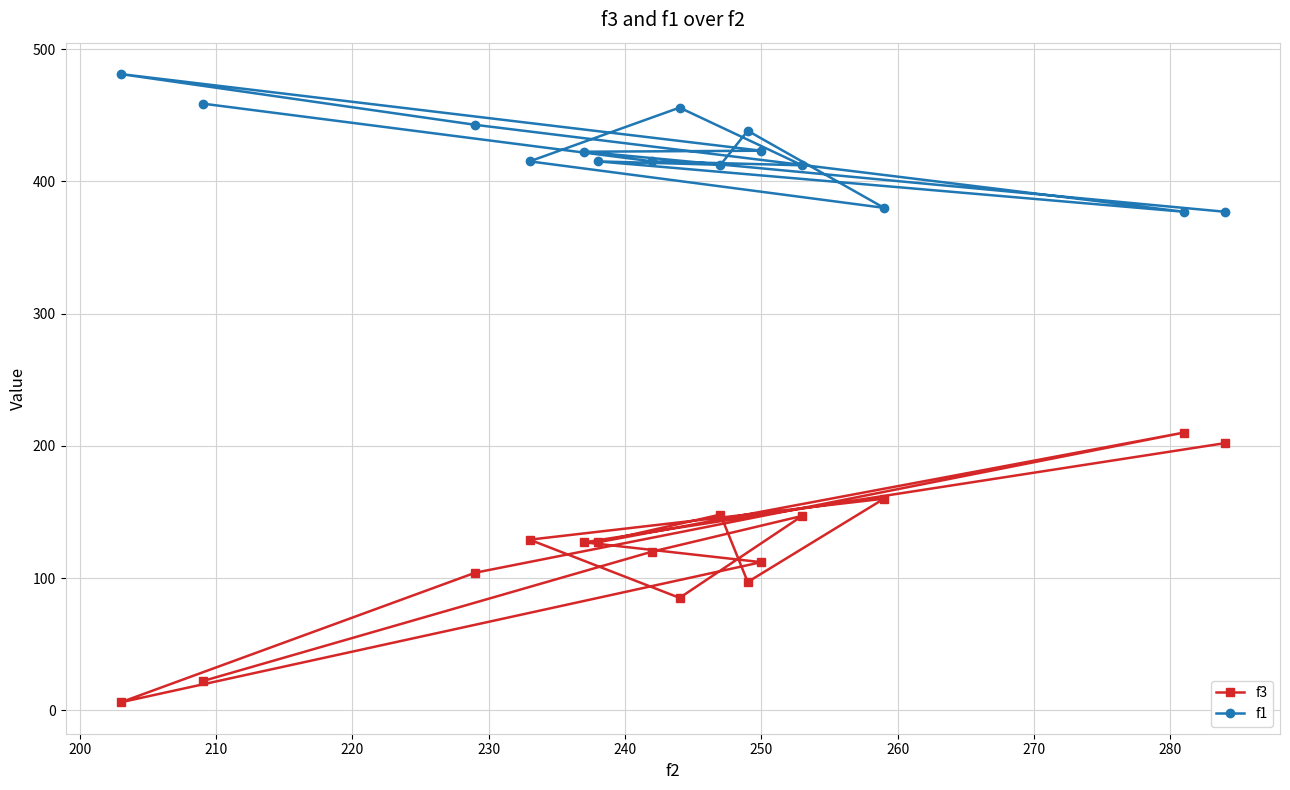

What is the difference between the maximum and minimum values in the f1 series?

104.1